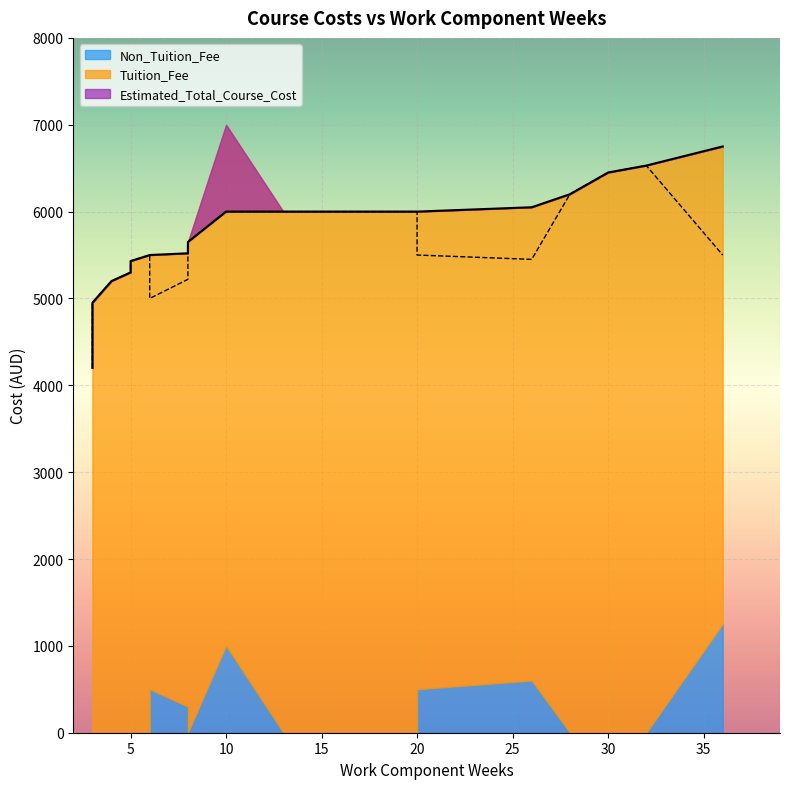

Which series changed the most between 32 and 5?

Estimated_Total_Course_Cost